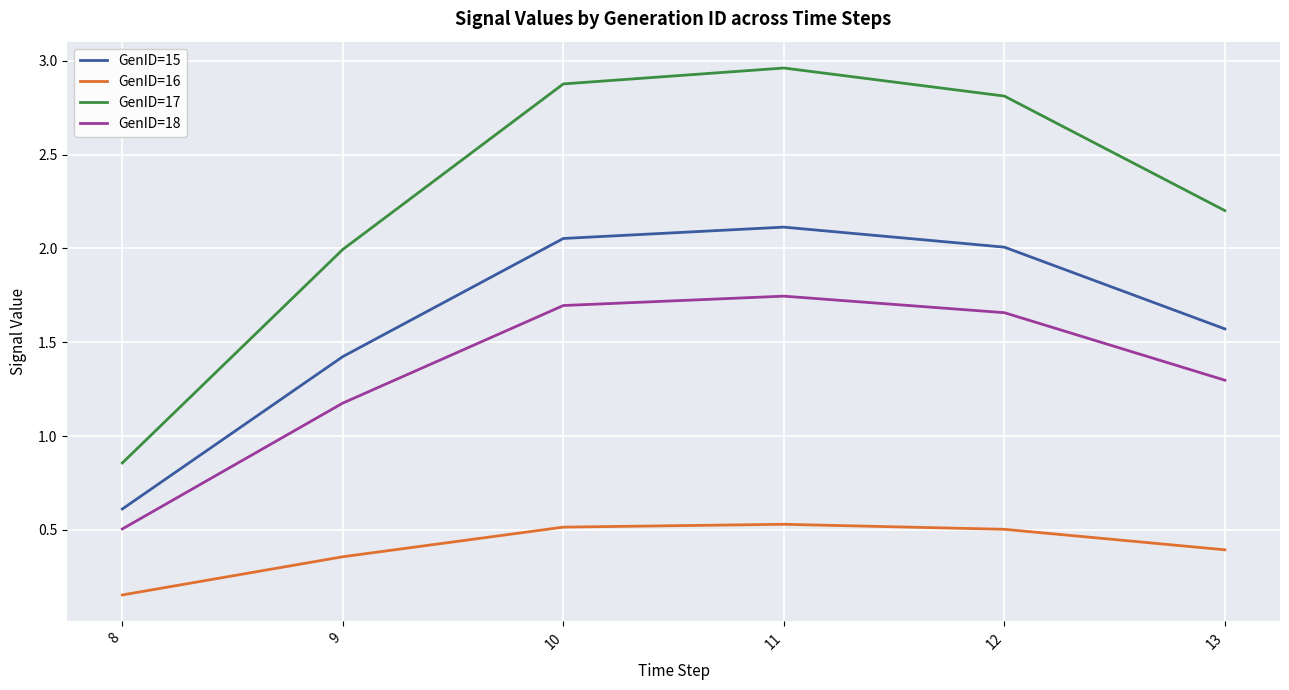

Rank the series by their average value, from lowest to highest.

GenID=16, GenID=18, GenID=15, GenID=17